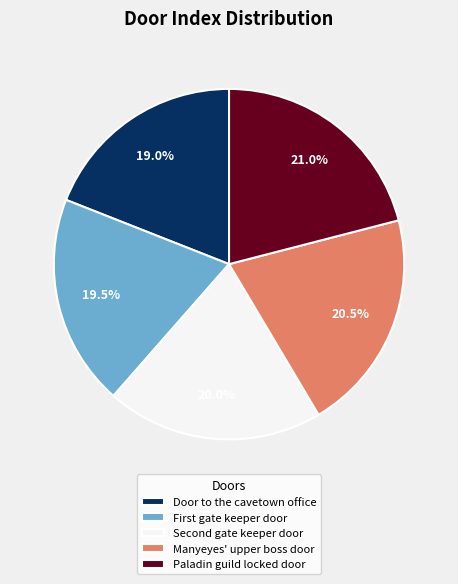

To the nearest percent, what is the average slice percentage?

20%